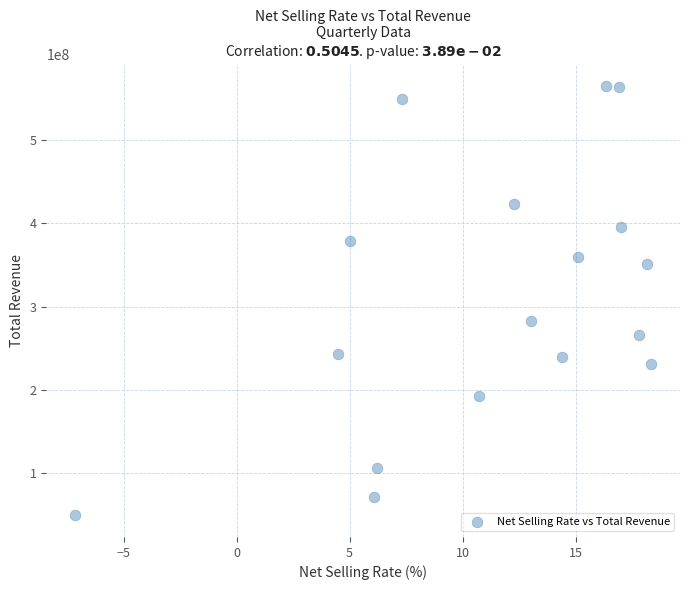

What Y value in the scatter plot is closest to 307359188?

282322457.2